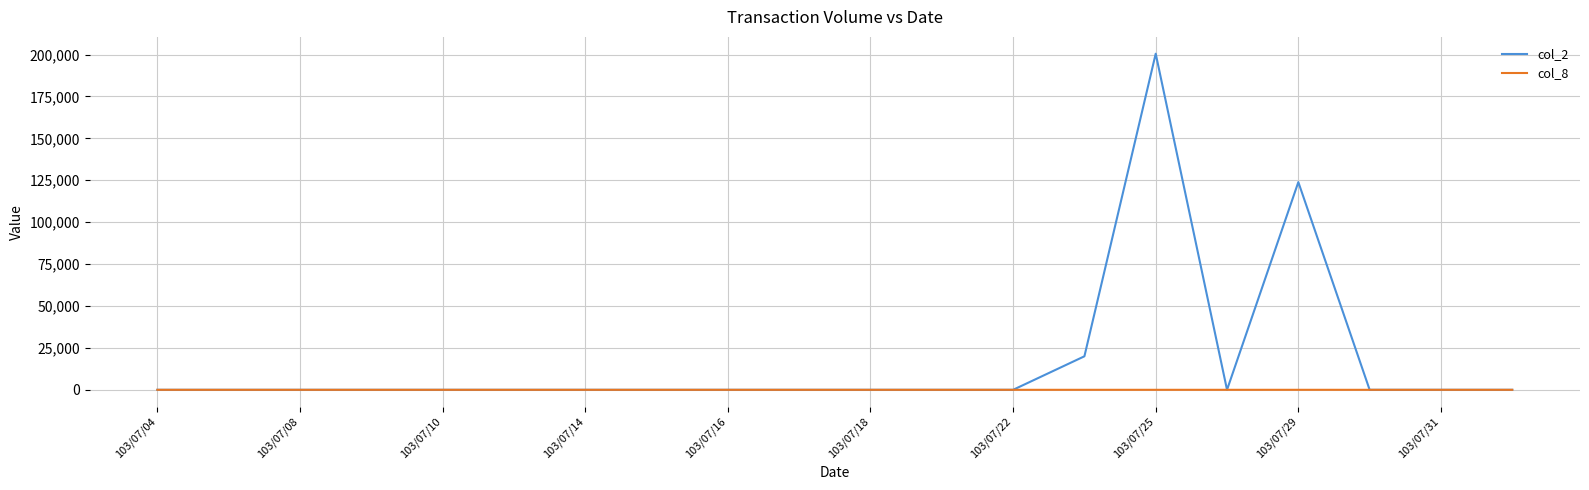

Rank the series by their maximum value, from highest to lowest.

col_2, col_8